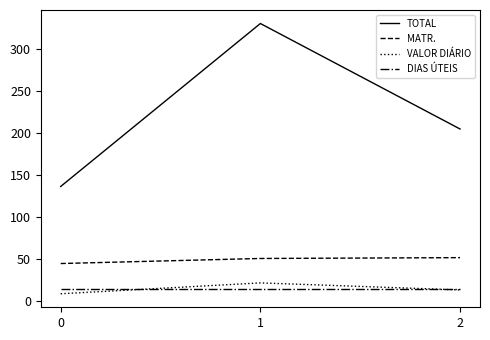

Rank the categories by VALOR DIÁRIO value from highest to lowest.

1, 2, 0